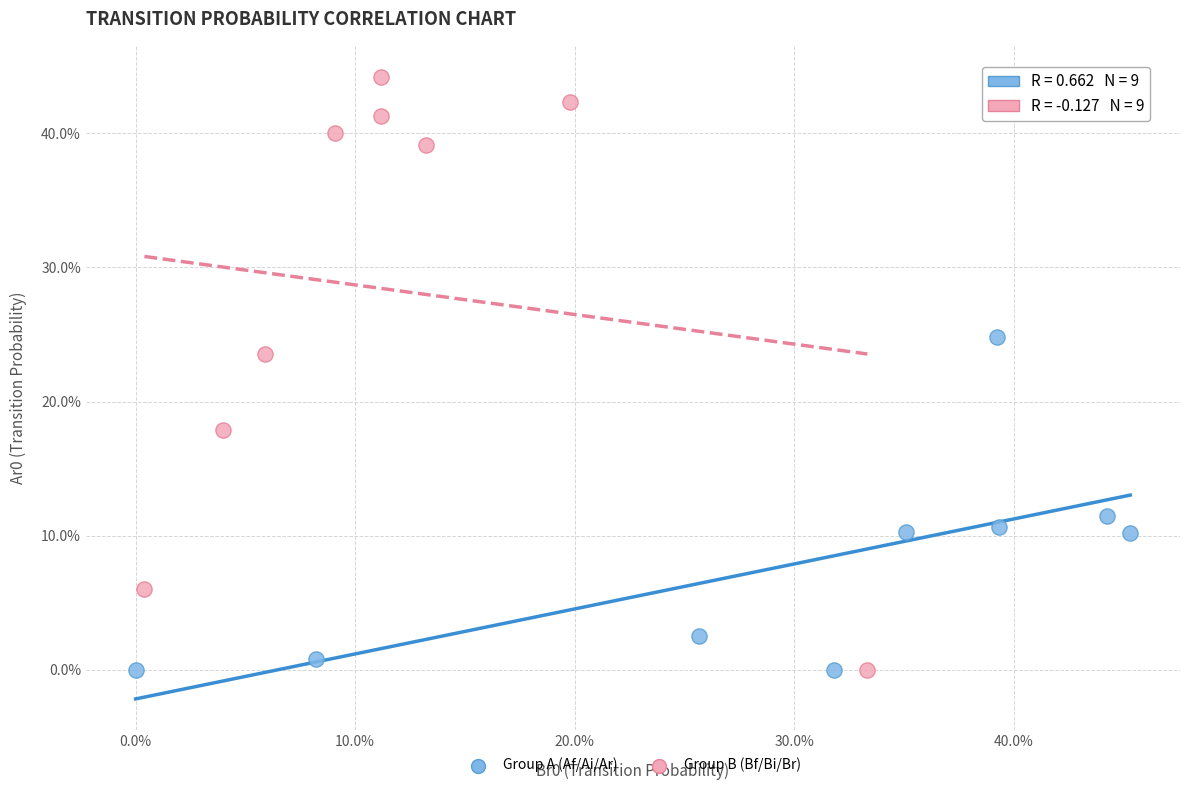

What are all the series names shown in the legend?

Group A (Af/Ai/Ar), Group B (Bf/Bi/Br)